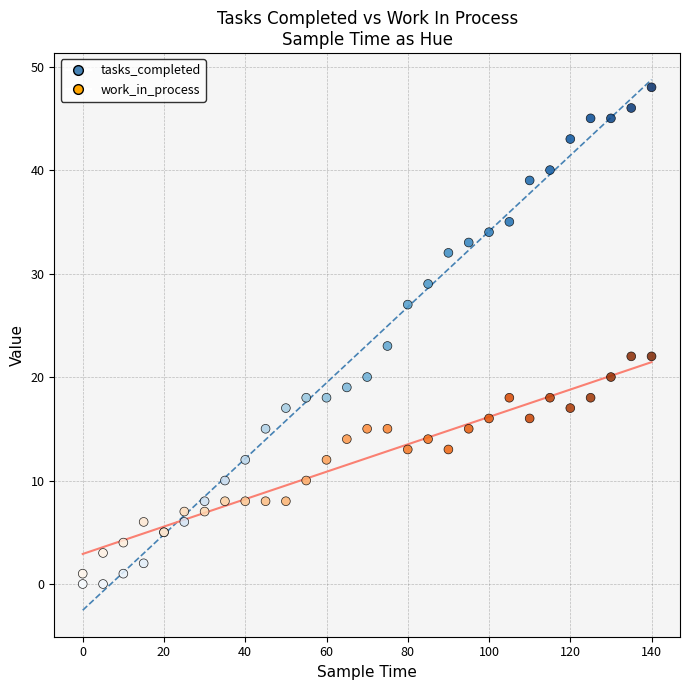

Which series contains the highest Y value?

tasks_completed